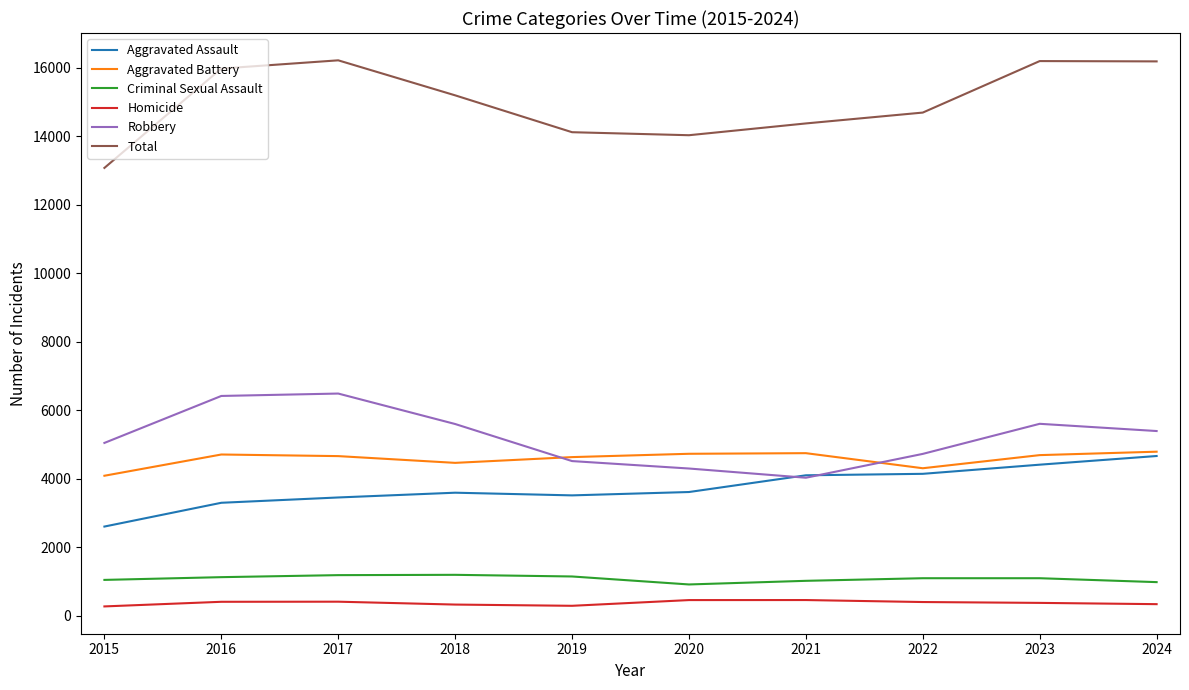

The Total series shows 14691 at 2022. True or false?

True